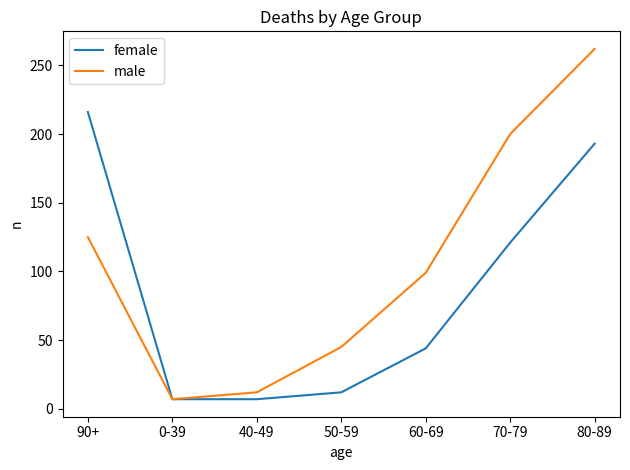

Is the value of female at 60-69 greater than the value of male at 90+?

No